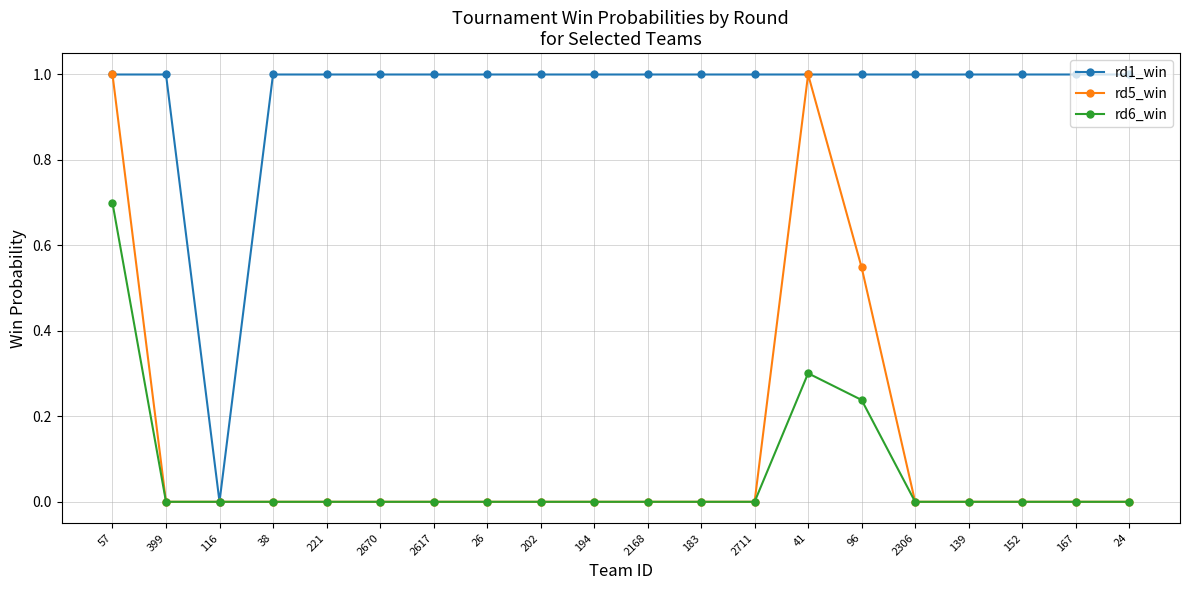

What is the label of the 20th point from the right?

57